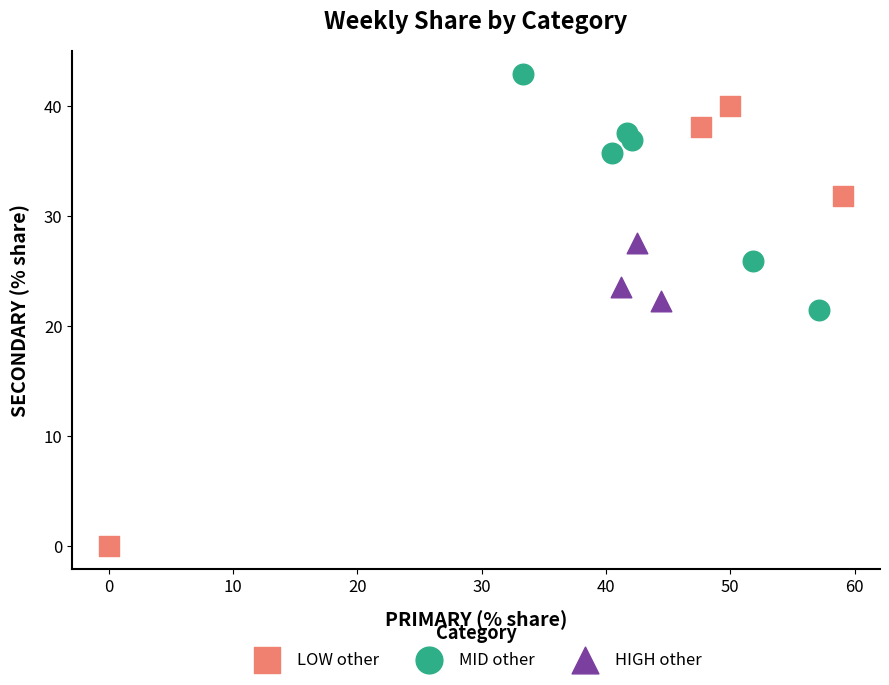

Which series has the widest spread of Y values?

LOW other